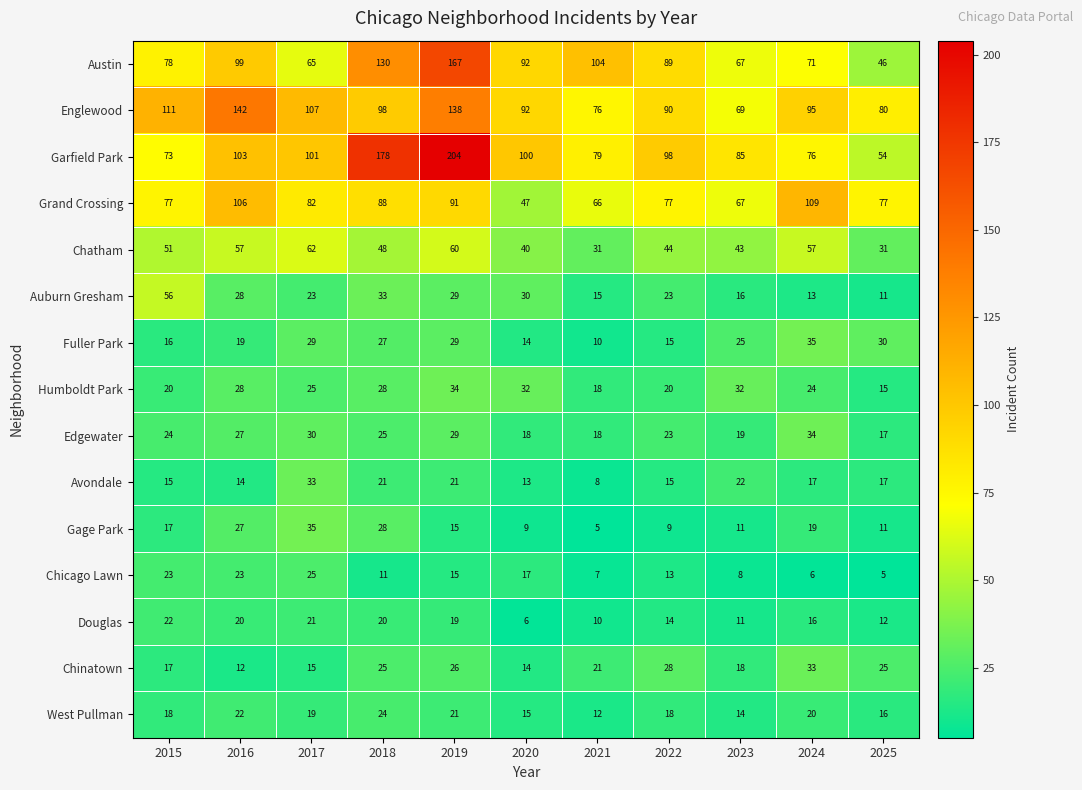

At which label is Chicago Lawn closest to 15?

2019